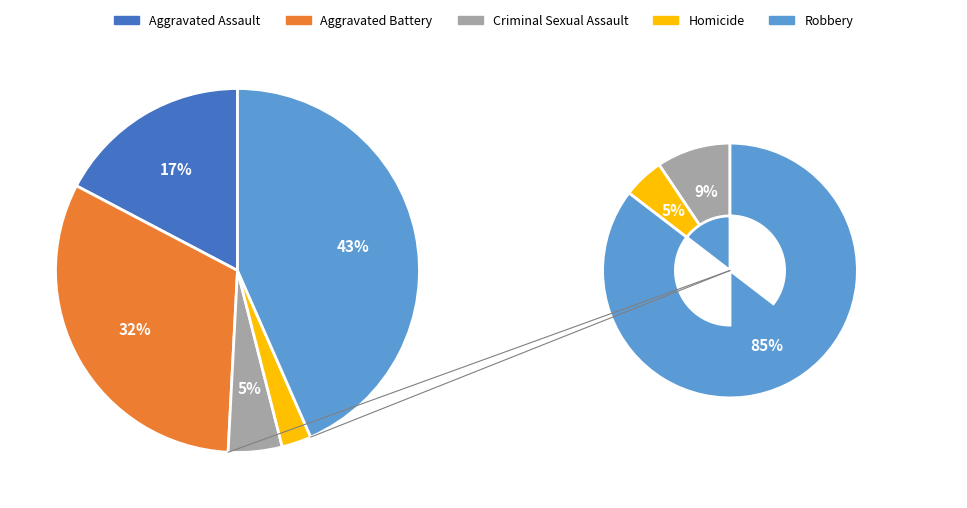

What percentage is the Aggravated Battery slice, to the nearest percent?

32%